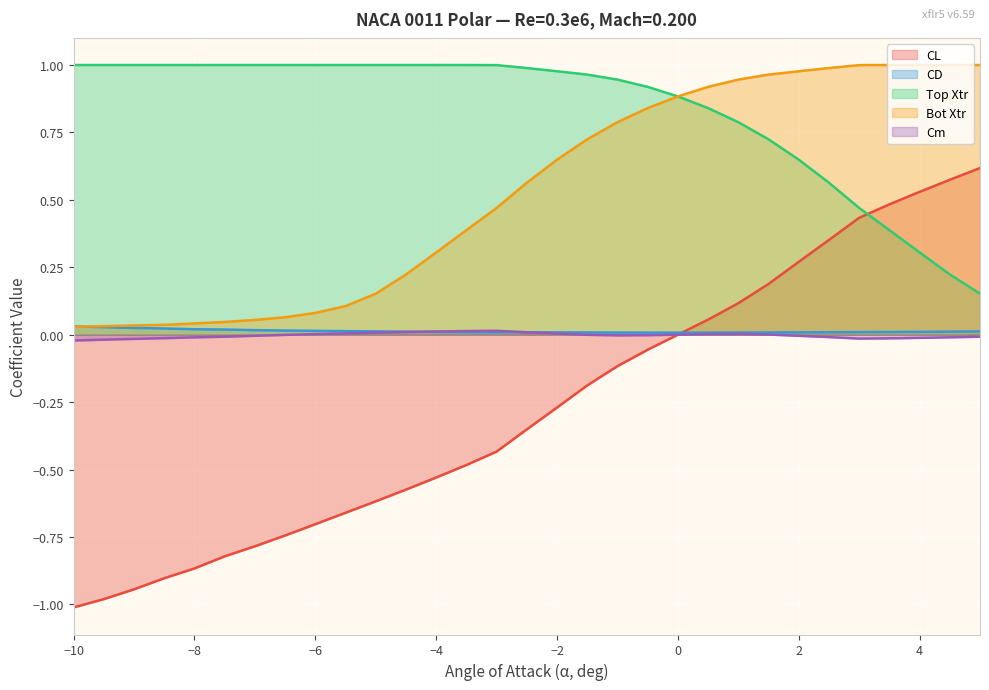

Which series has the largest total across all categories?

Top Xtr